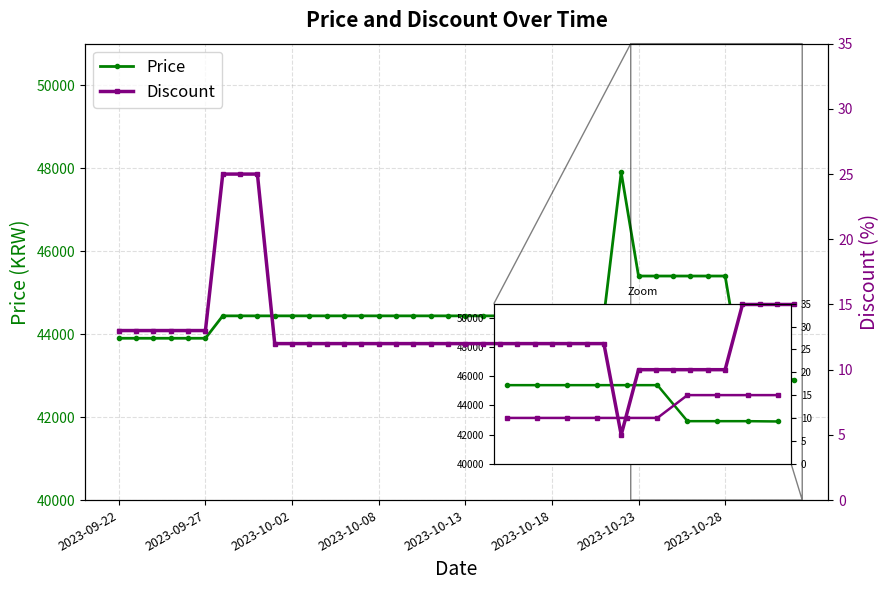

What is the spread (max minus min) of values at 2023-09-24?

43887